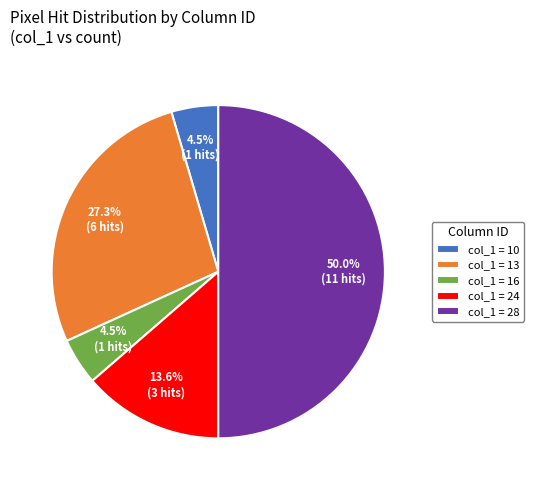

What is the largest slice in the pie chart?

col_1 = 28